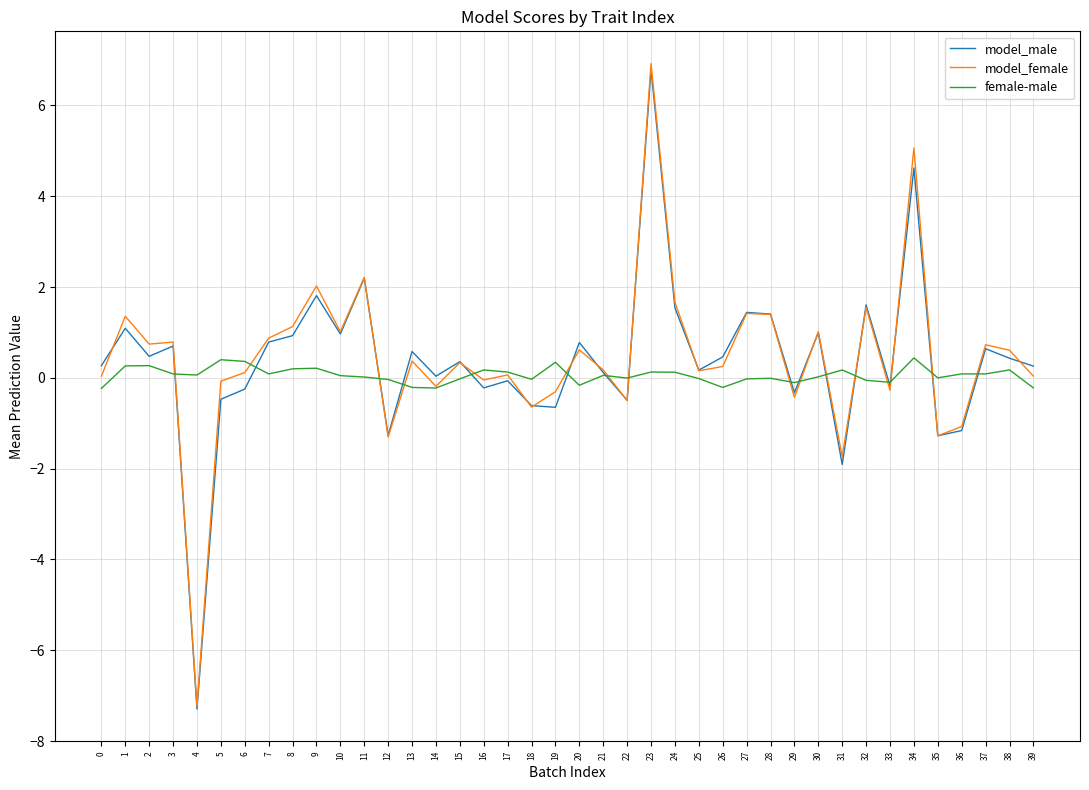

Is the value of female-male at 9 greater than the value of model_male at 31?

Yes